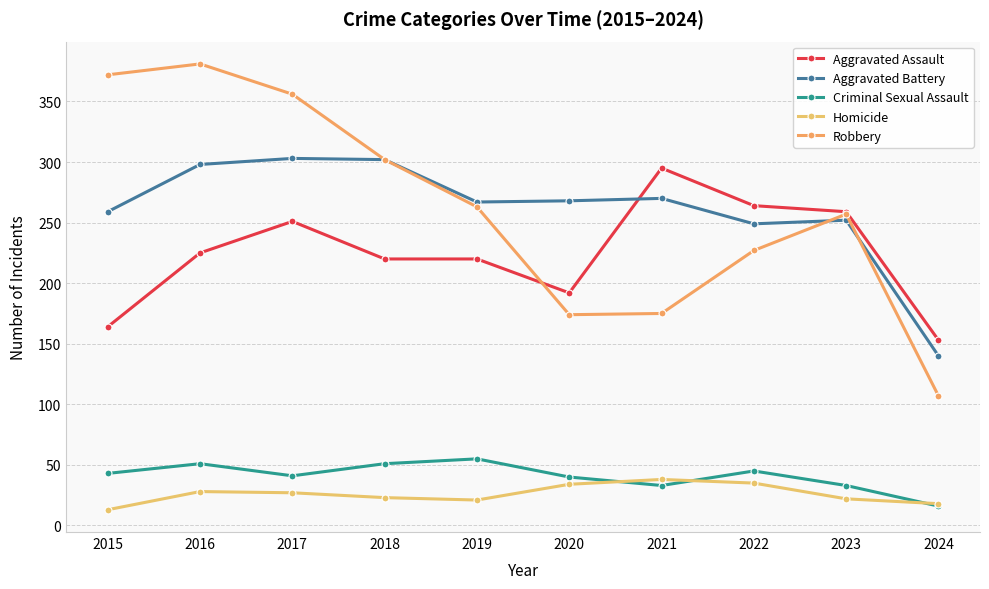

True or false: Criminal Sexual Assault and Robbery intersect in this chart.

False